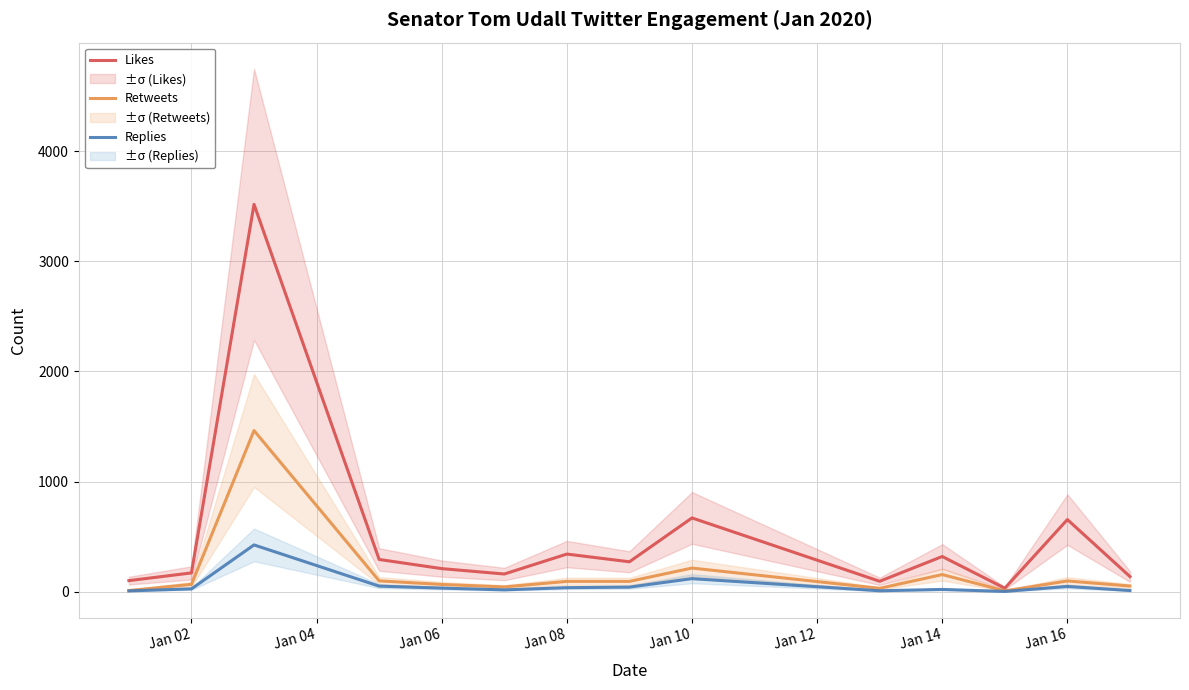

Is the value of Likes at Jan 10 greater than the value of Retweets at Jan 10?

Yes